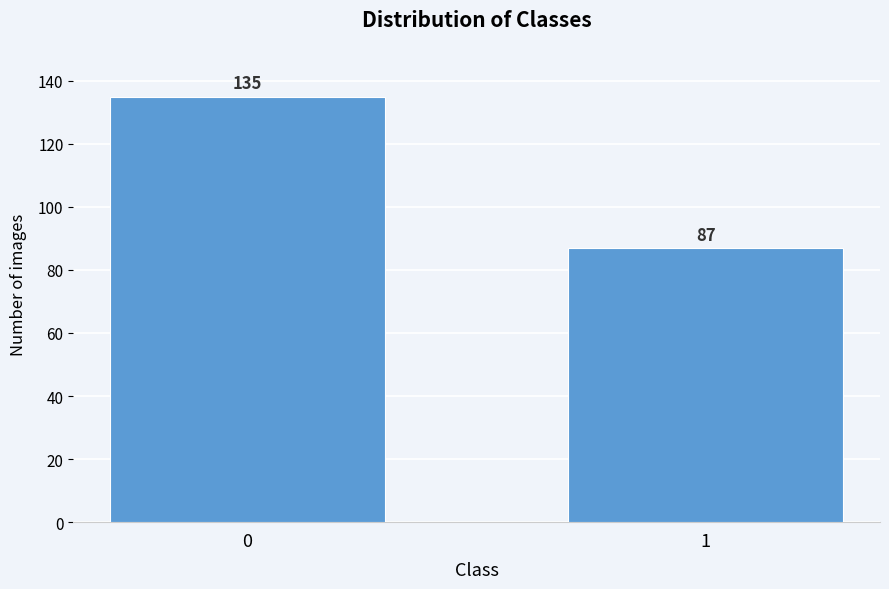

Reading left to right, extract all data points from this chart.

0=135	1=87